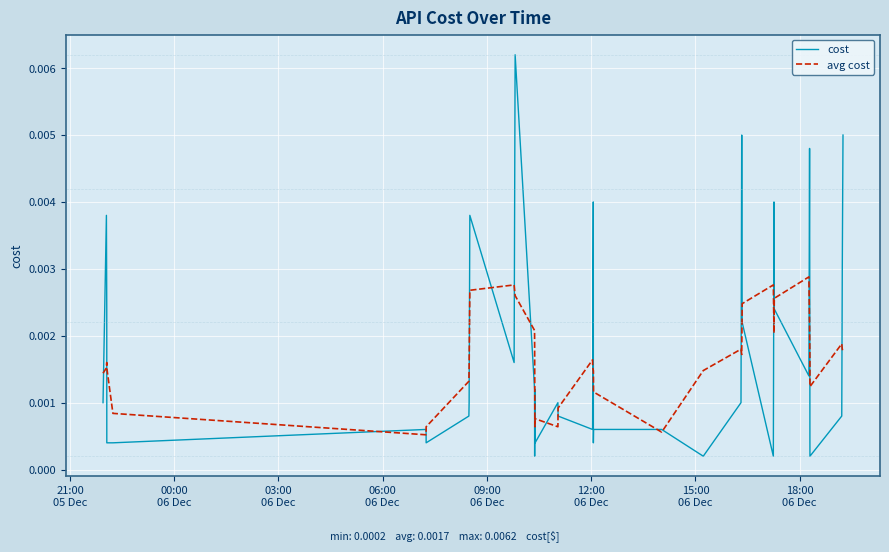

Rank the series by their maximum value, from highest to lowest.

cost, avg cost